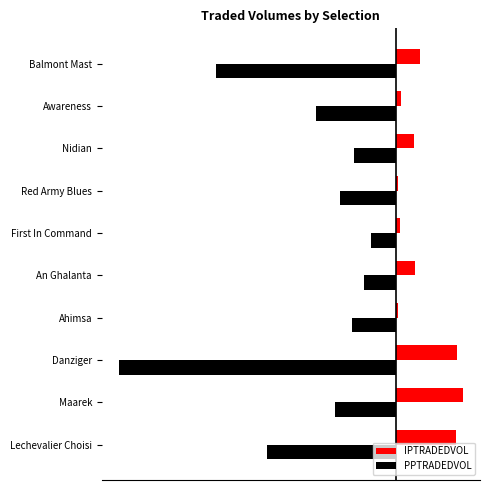

What is the maximum value shown in the chart?

24.3